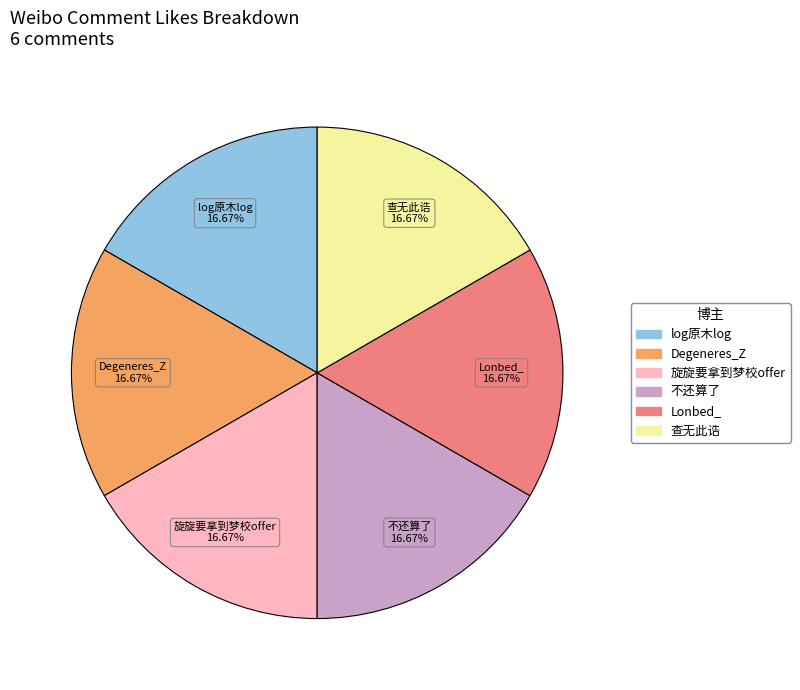

To the nearest percent, what portion does 不还算了 represent?

17%